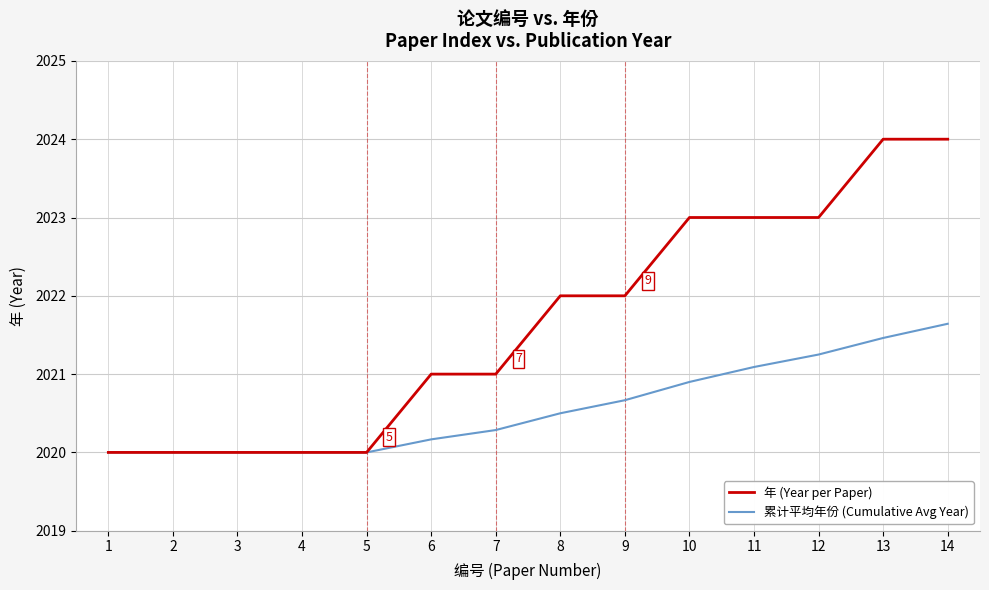

Between 2 and 6, which series saw the biggest shift?

年 (Year per Paper)